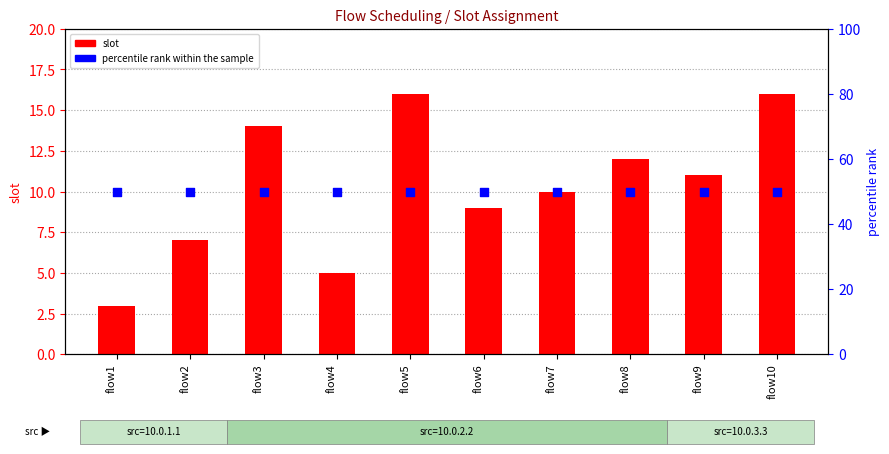

Which series reaches the maximum Y coordinate?

percentile rank within the sample